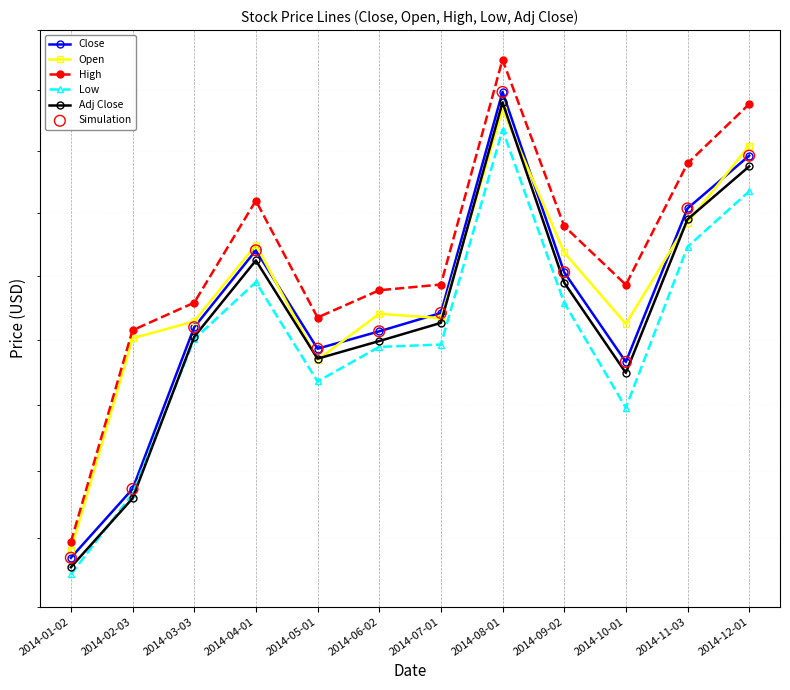

At how many categories does at least one series exceed 31?

2